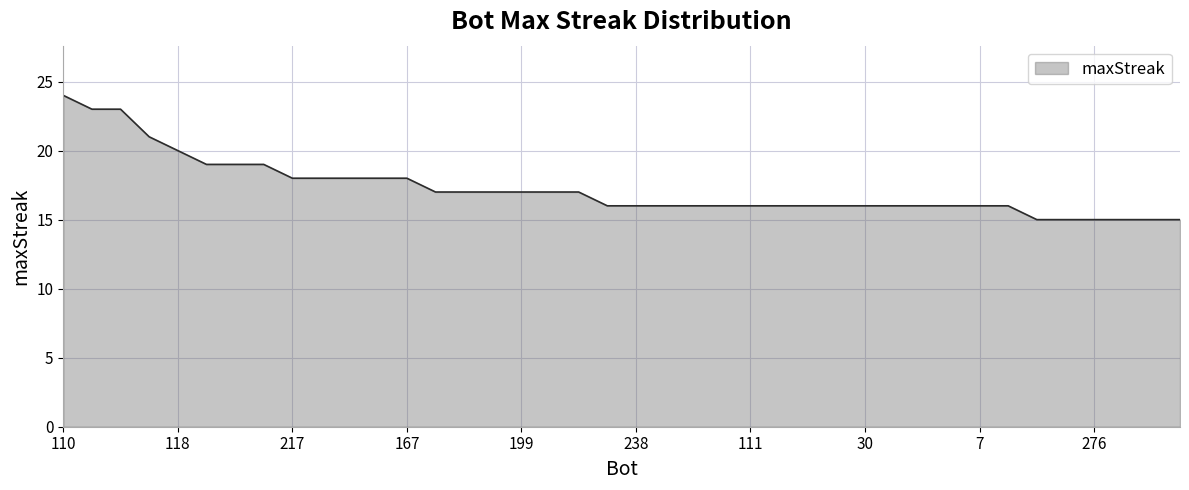

What is the smallest value displayed?

15